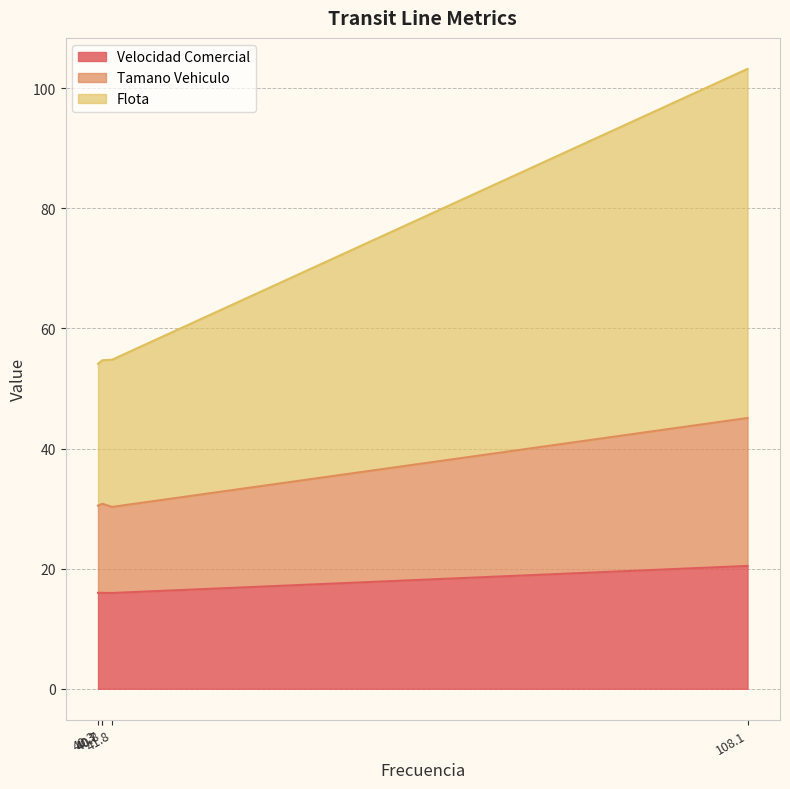

True or false: Flota has more than 2 interior local peaks.

False